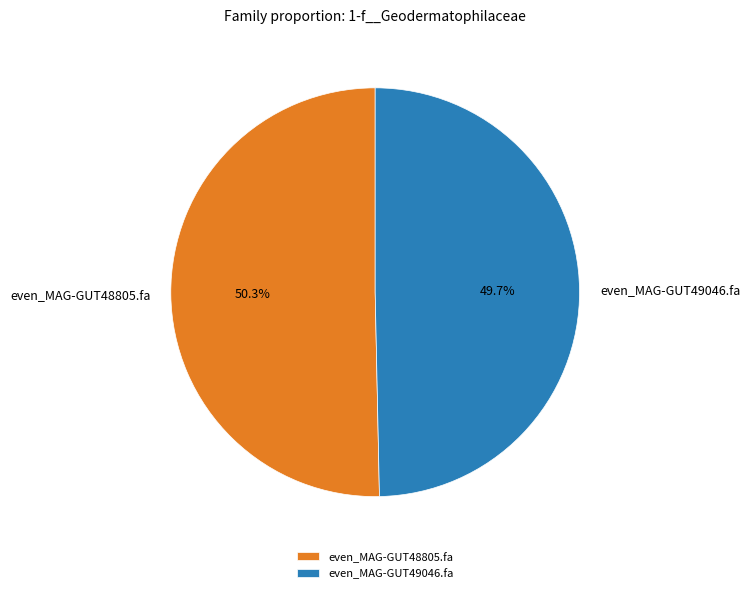

Combined, do even_MAG-GUT48805.fa and even_MAG-GUT49046.fa account for over 50%?

Yes